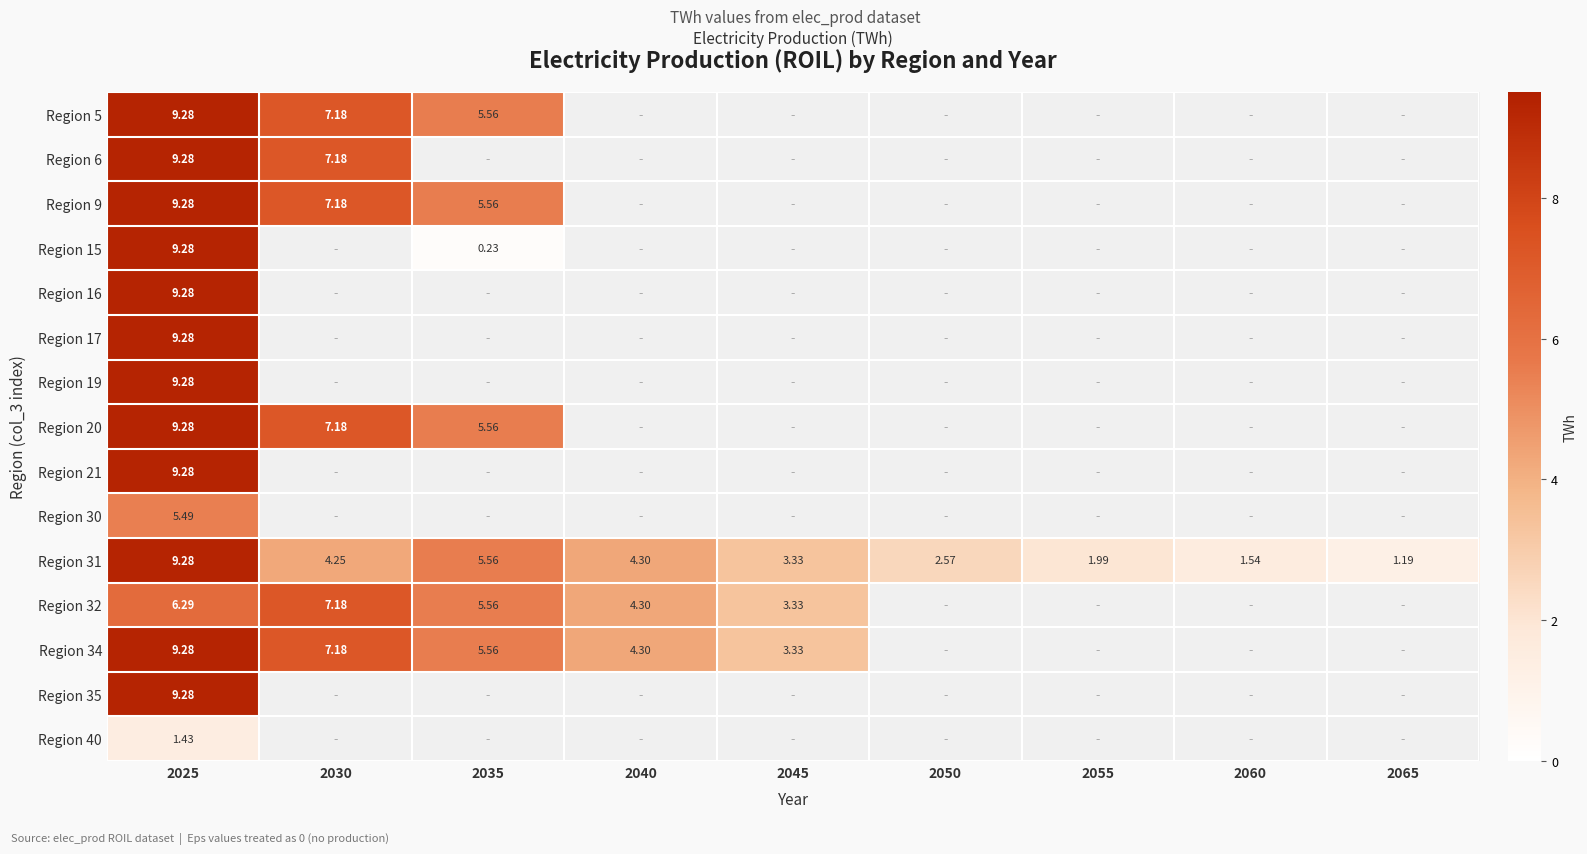

At which category does the chart reach its peak across all series?

2025